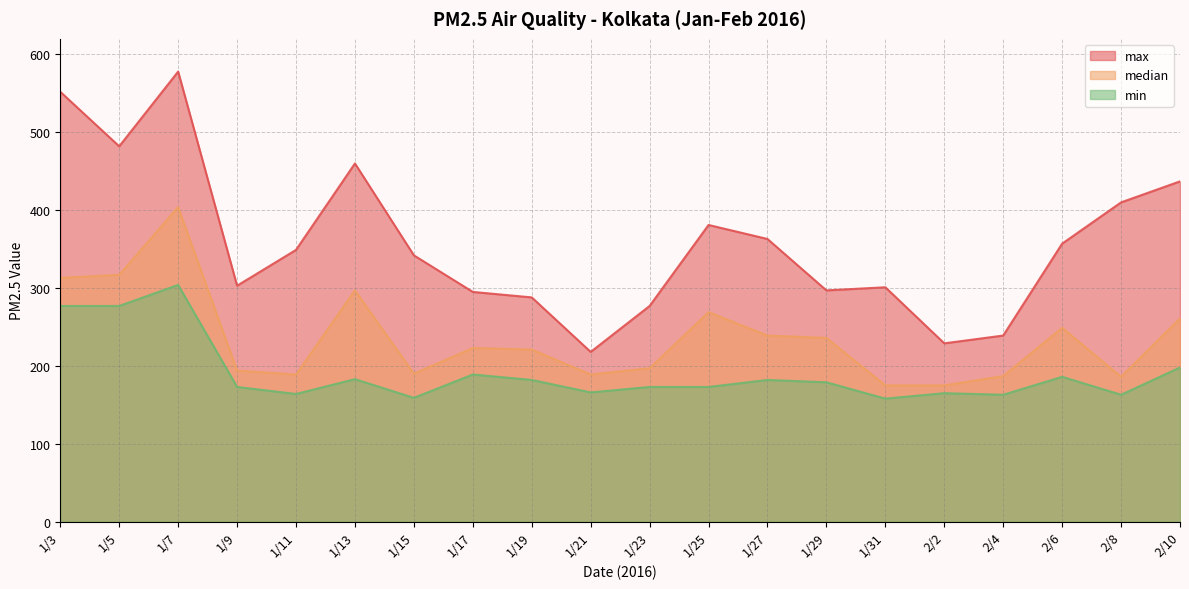

What is the sum of all median values?

4711